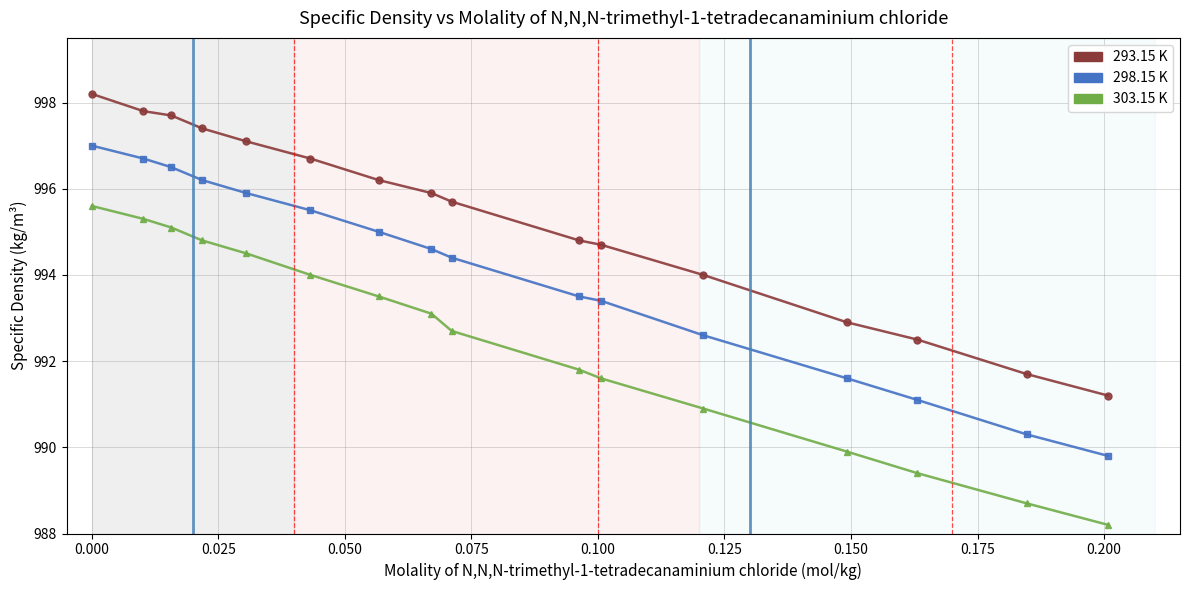

True or false: 303.15 K has more than 2 points higher than both neighbors.

False